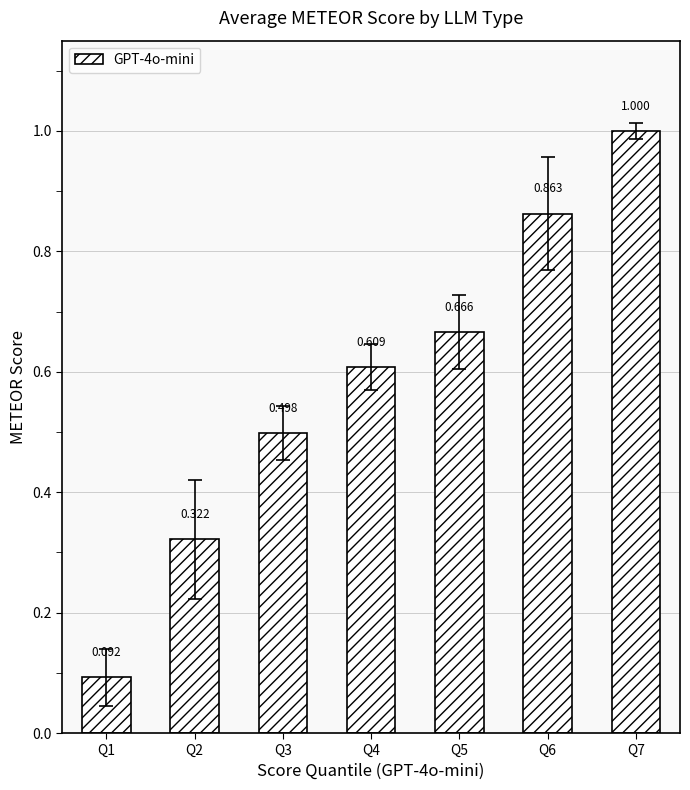

The chart shows a value of 1.1 at Q4. True or false?

False